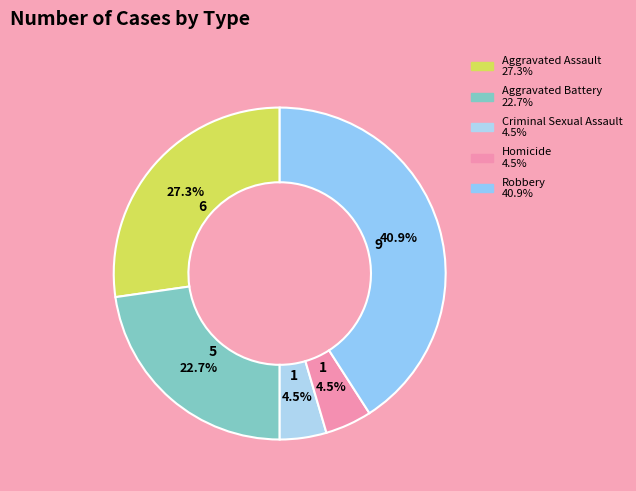

How many segments does this pie chart have?

5